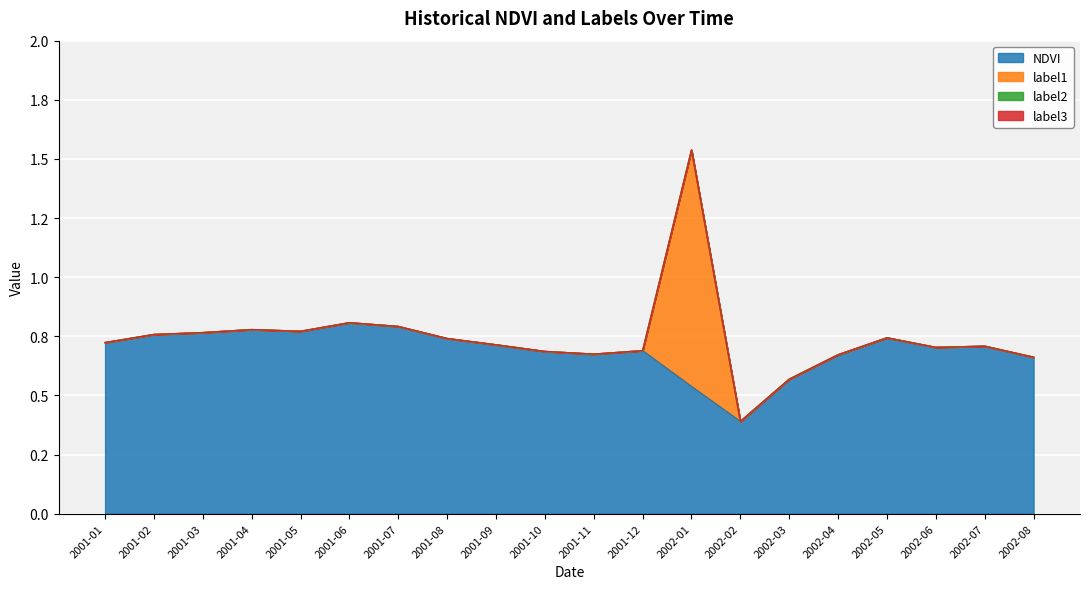

What is the difference between the maximum and minimum values in the NDVI series?

0.4